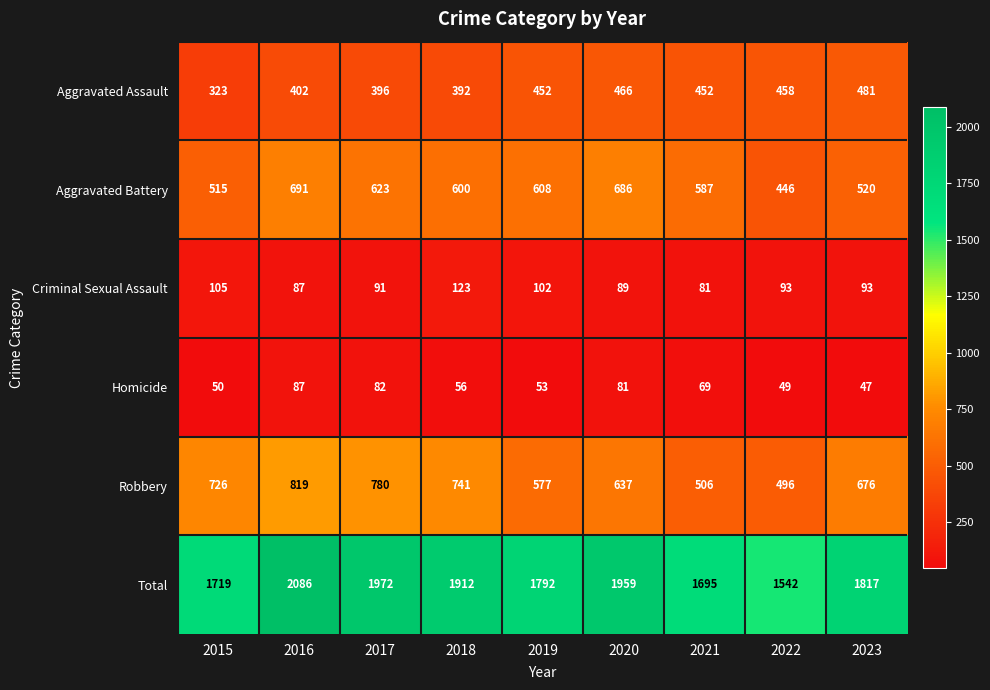

What is the sum of the Aggravated Assault values at 2019 and 2017?

848